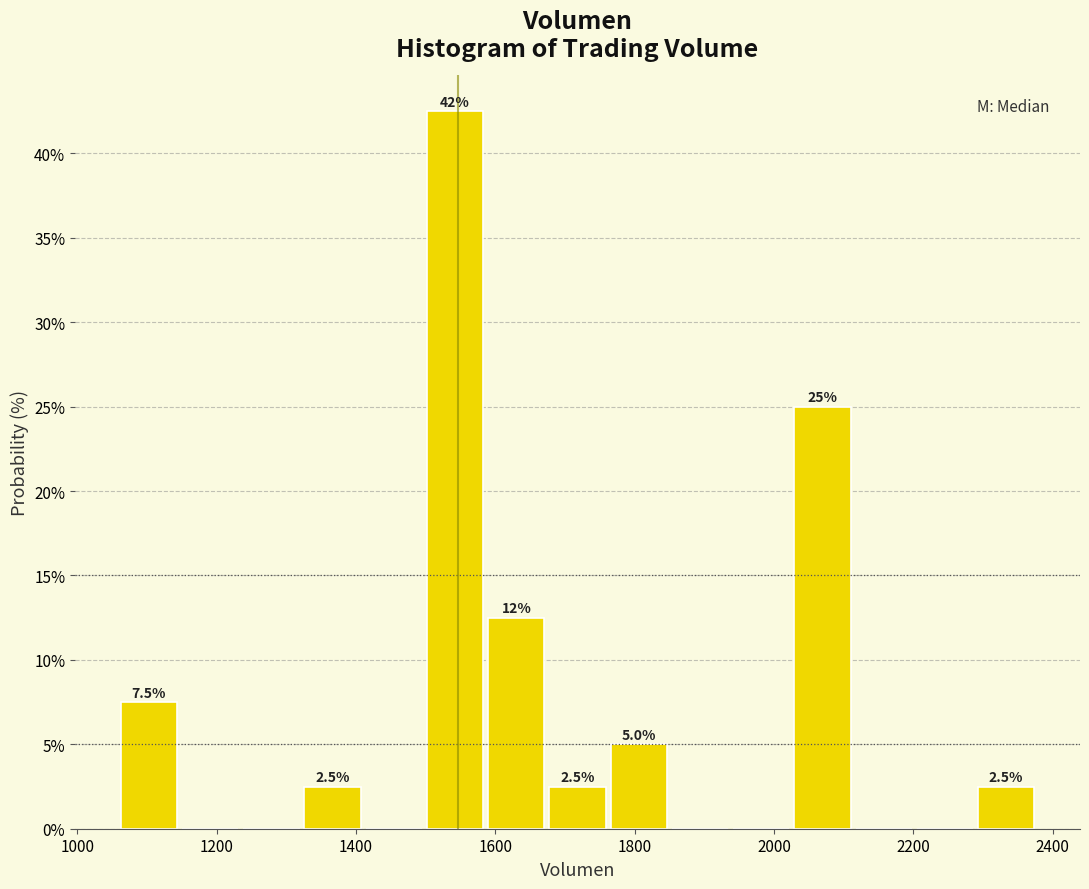

Over which range of the x-axis is the bar tallest?

1500 to 1580